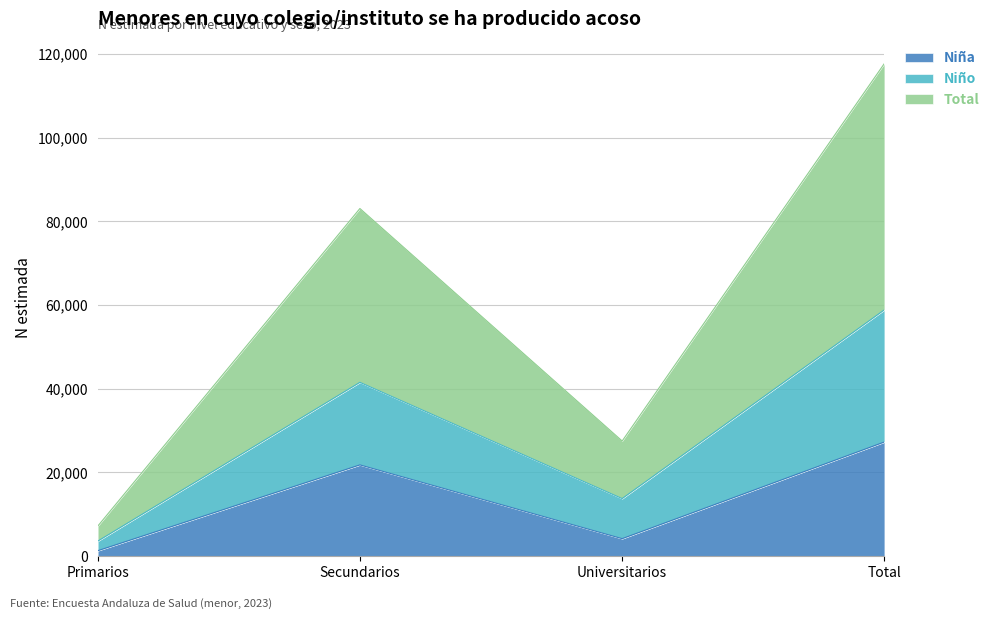

The Total series shows 83090 at Secundarios. True or false?

True